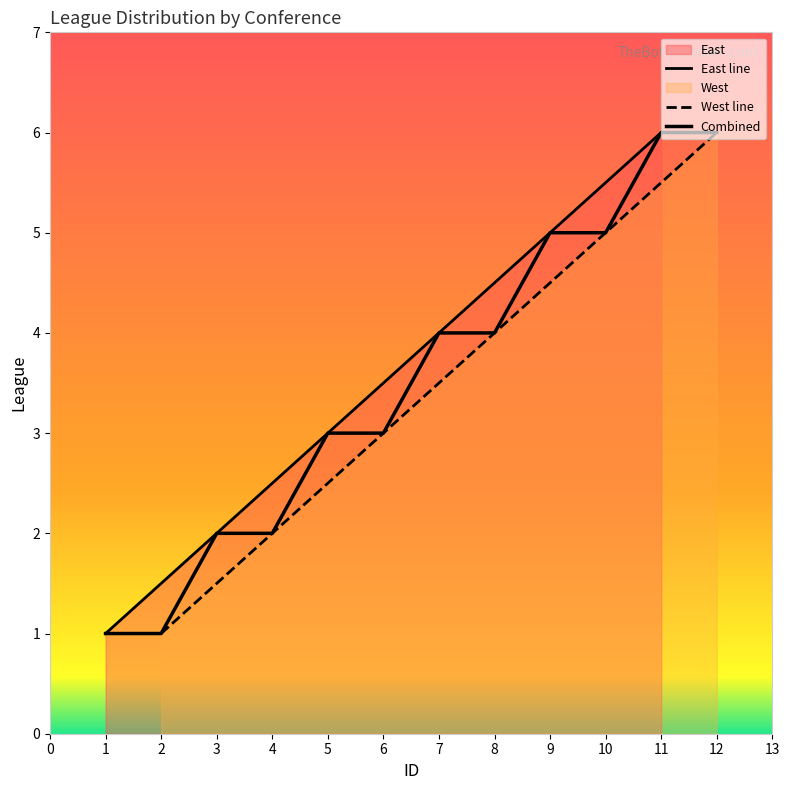

What is the total value across all series at 6?

12